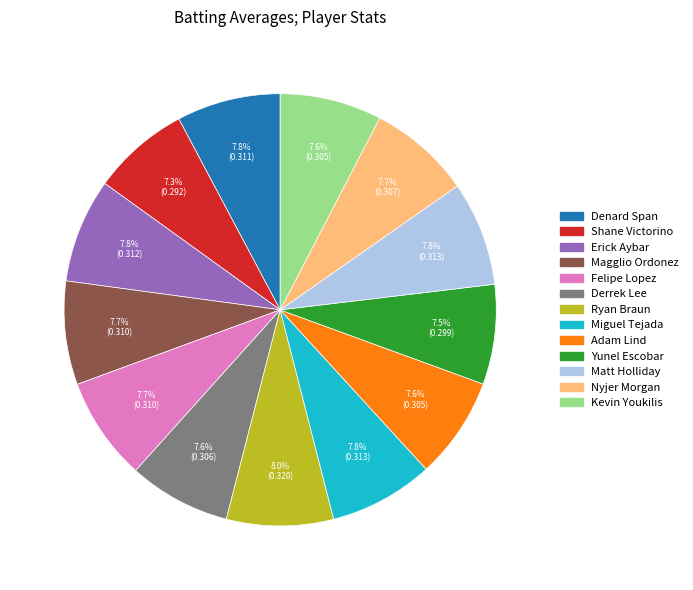

Is there any slice that represents more than half of the pie?

No